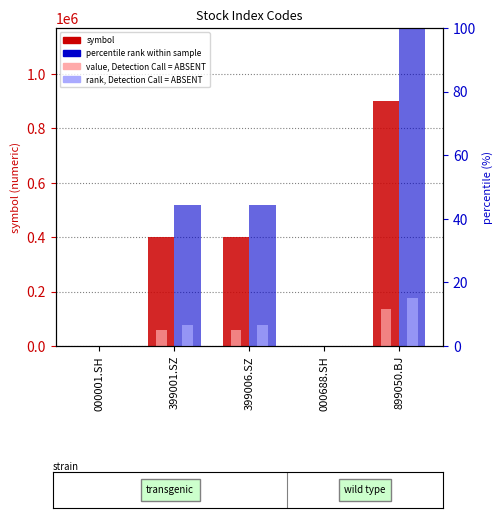

What is the difference between the highest and lowest values at 399001.SZ?

398994.3